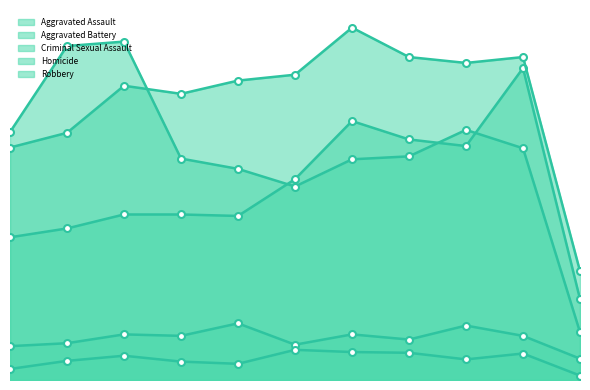

List the series in order of their peak value, highest first.

Aggravated Battery, Robbery, Aggravated Assault, Criminal Sexual Assault, Homicide